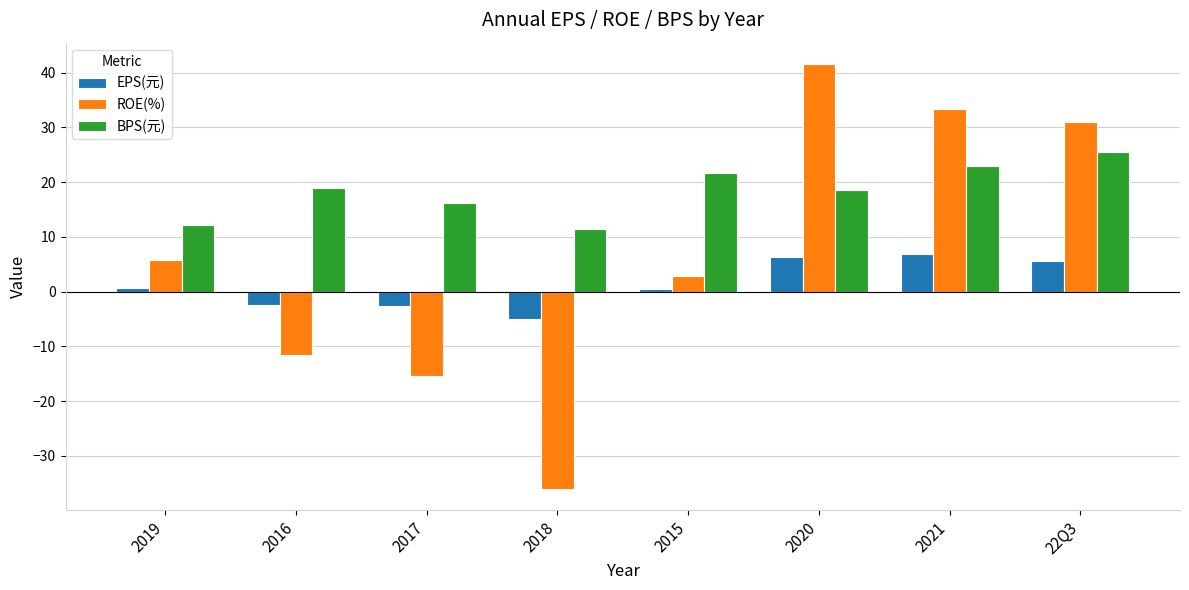

List the series in order of their peak value, highest first.

ROE(%), BPS(元), EPS(元)